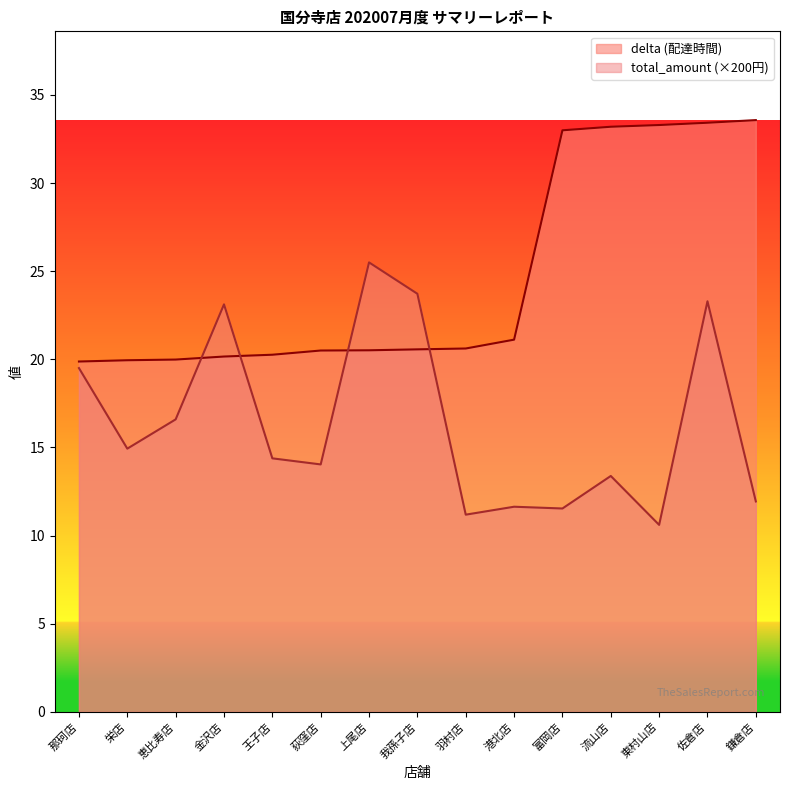

At which category does total_amount reach its first local valley?

栄店